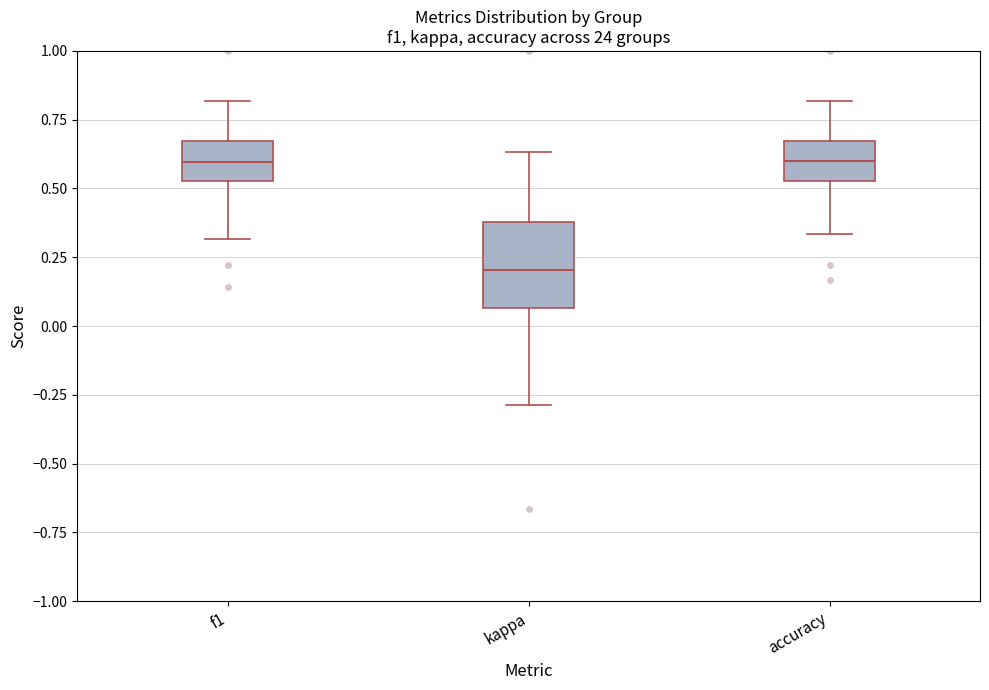

Reading left to right, read every box against the y-axis: the position of its median line, the range the box covers, and the ends of its whiskers. The values are not printed on the chart, so give them approximately, as read against the axis.

f1: median 0.60, box 0.55 to 0.65, whiskers 0.30 to 0.80
kappa: median 0.20, box 0.05 to 0.40, whiskers -0.30 to 0.65
accuracy: median 0.60, box 0.55 to 0.65, whiskers 0.35 to 0.80